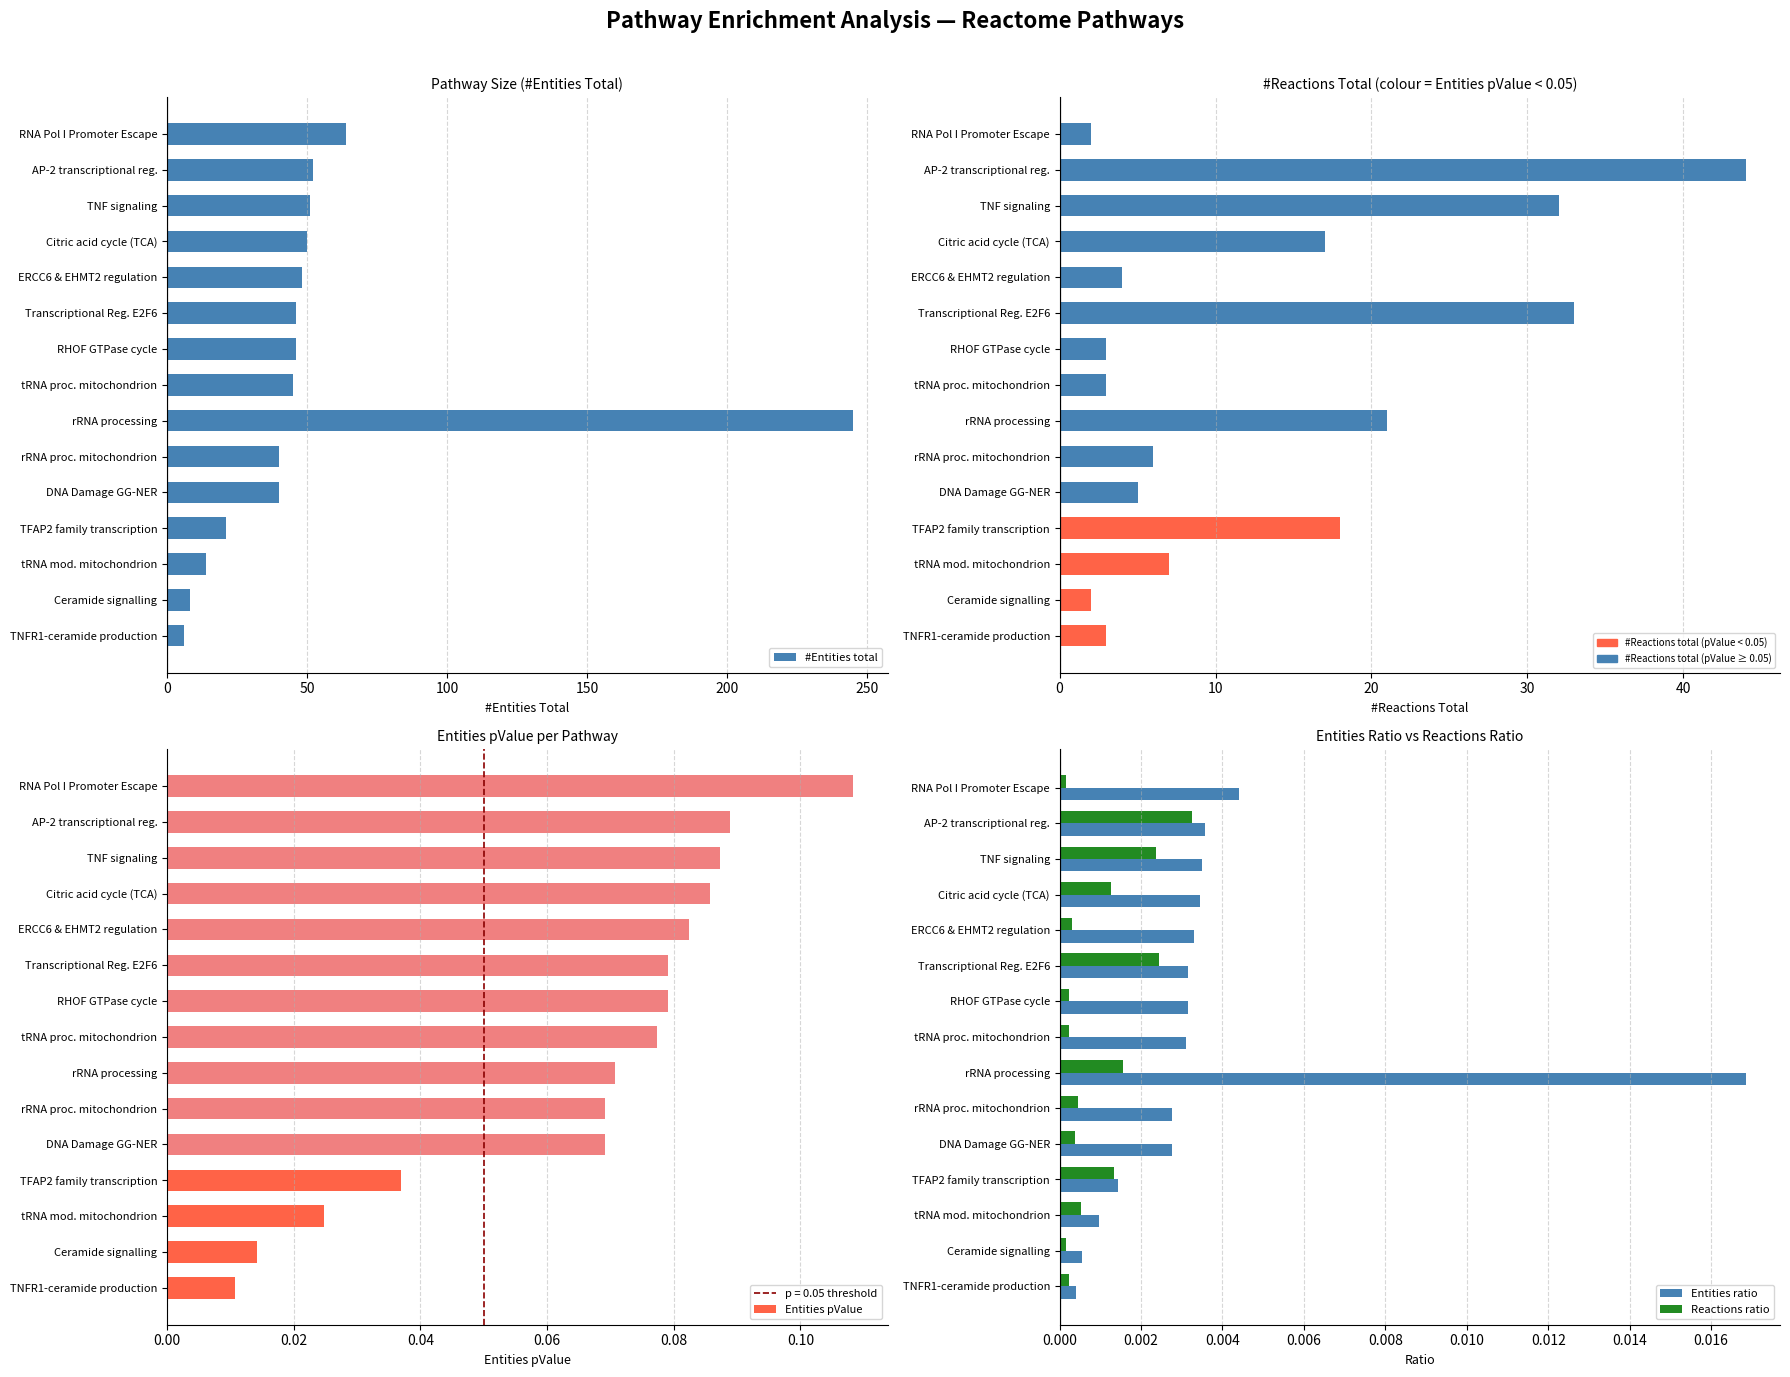

List the series in order of their peak value, highest first.

#Entities total, Entities pValue, Entities ratio, Reactions ratio